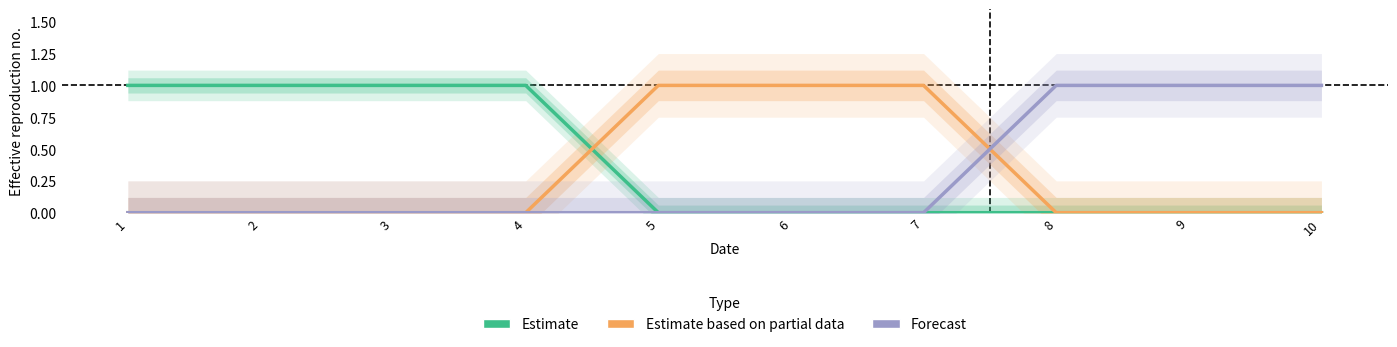

True or false: Forecast has a value of -1 at 3.

False